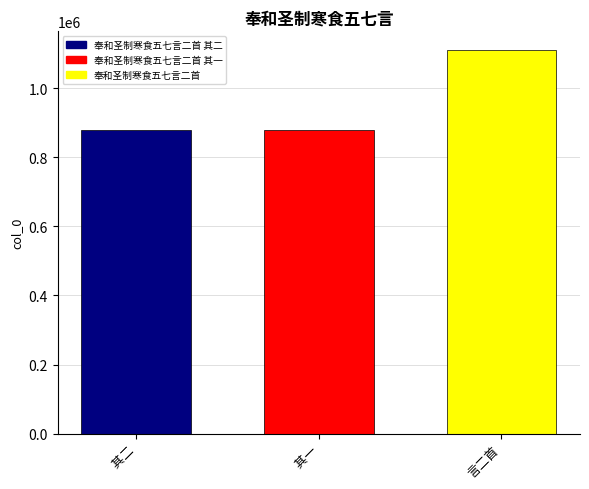

Between 言二首 and  其二, which is larger?

言二首